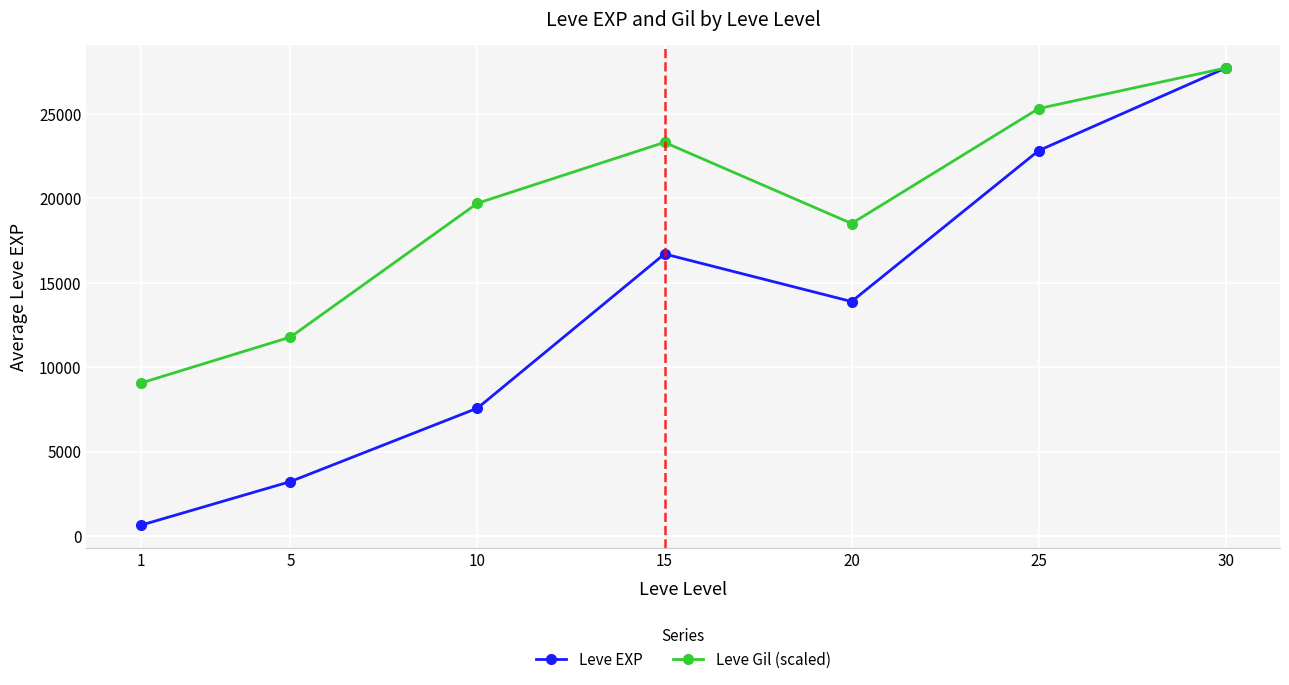

Is the value of Leve EXP at 1 greater than the value of Leve Gil (scaled) at 1?

No